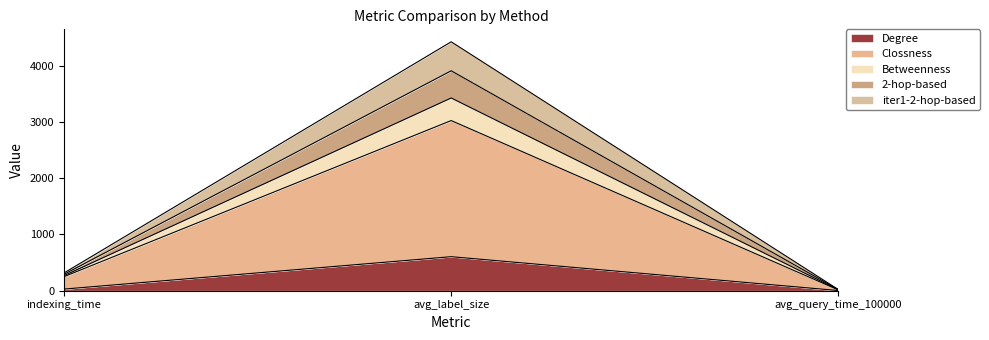

Reading left to right, what are the values for Degree?

28.8	605.0	2.8